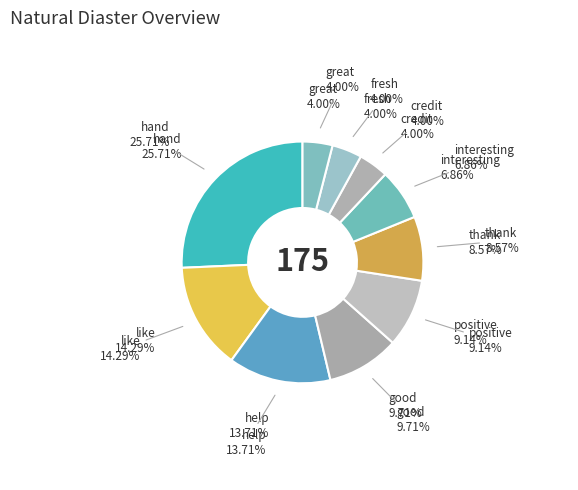

How much of the chart is everything except help?

86.3%